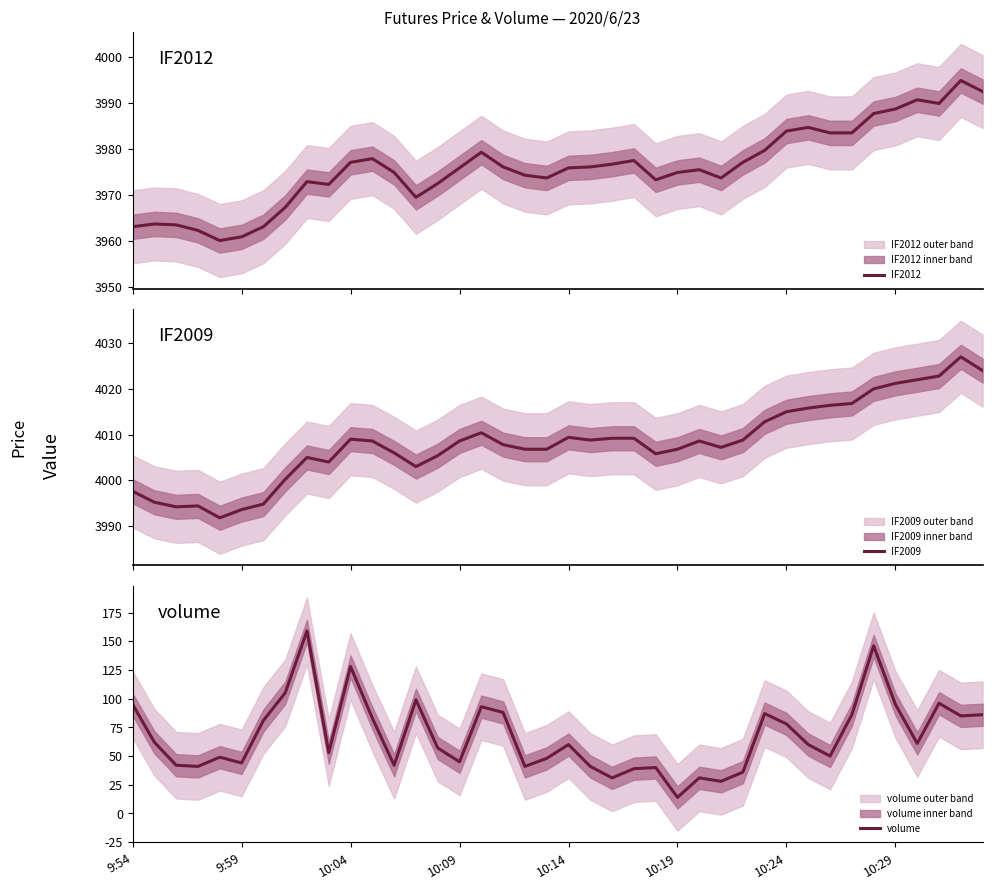

At how many categories does at least one series exceed 433?

40